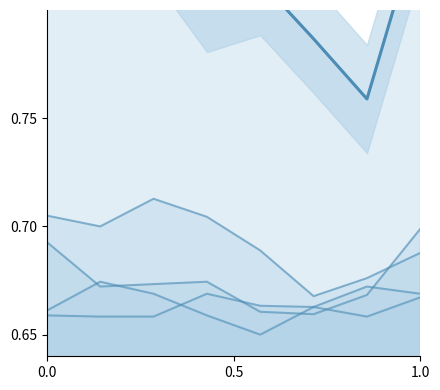

Reading left to right, extract all data points from this chart.

Theft: 0.8	0.9	0.8	0.8	0.8	0.8	0.8	0.8
Burglary: 0.7	0.7	0.7	0.7	0.7	0.7	0.7	0.7
Motor Vehicle Theft: 0.7	0.7	0.7	0.7	0.7	0.7	0.7	0.7
Robbery: 0.7	0.7	0.7	0.7	0.7	0.7	0.7	0.7
Aggravated Assault: 0.7	0.7	0.7	0.7	0.7	0.7	0.7	0.7
Theft (main): 0.8	0.9	0.8	0.8	0.8	0.8	0.8	0.8